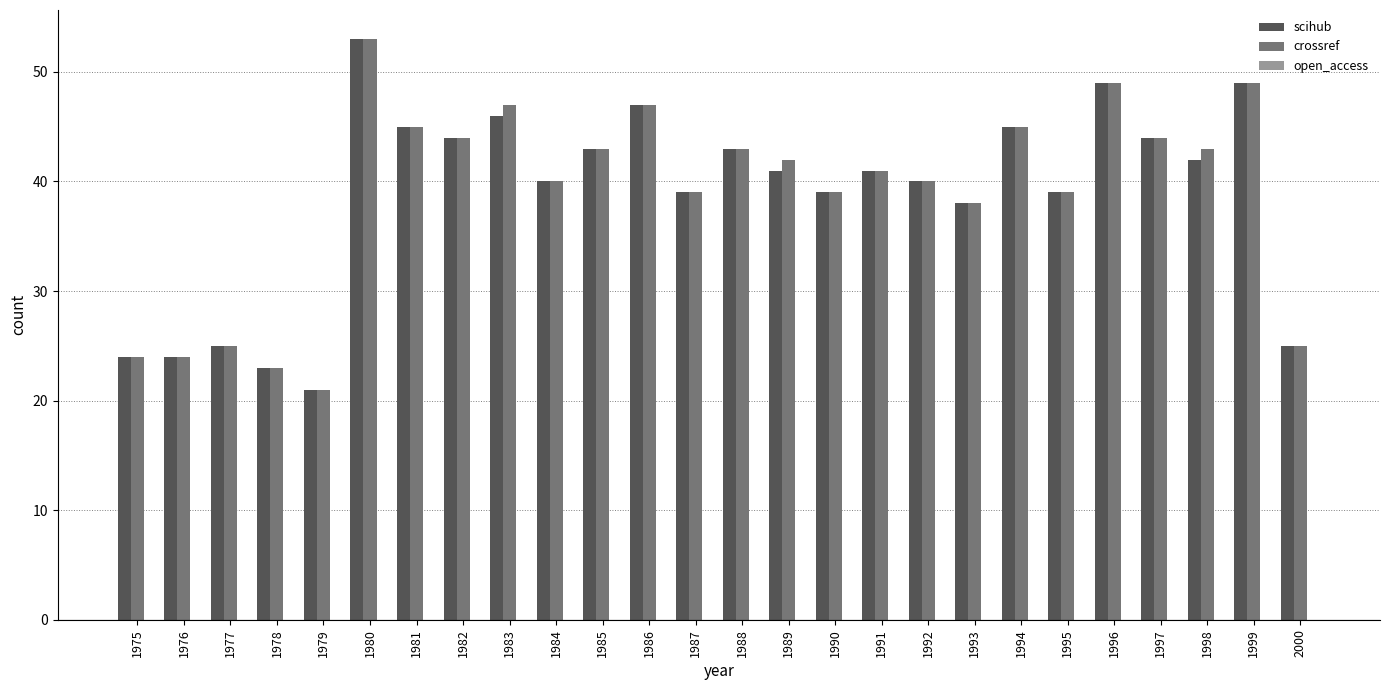

Which category has the lowest value across all series?

1979